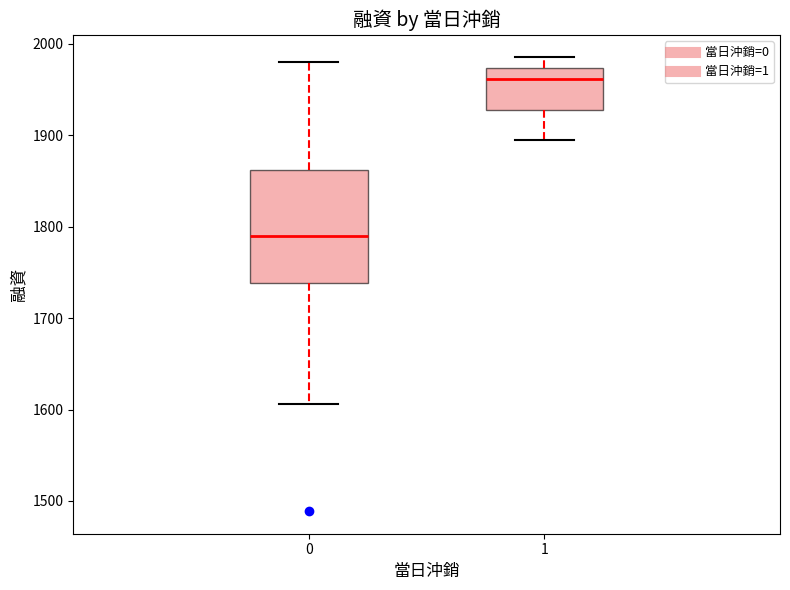

Which box's median line is the highest?

1